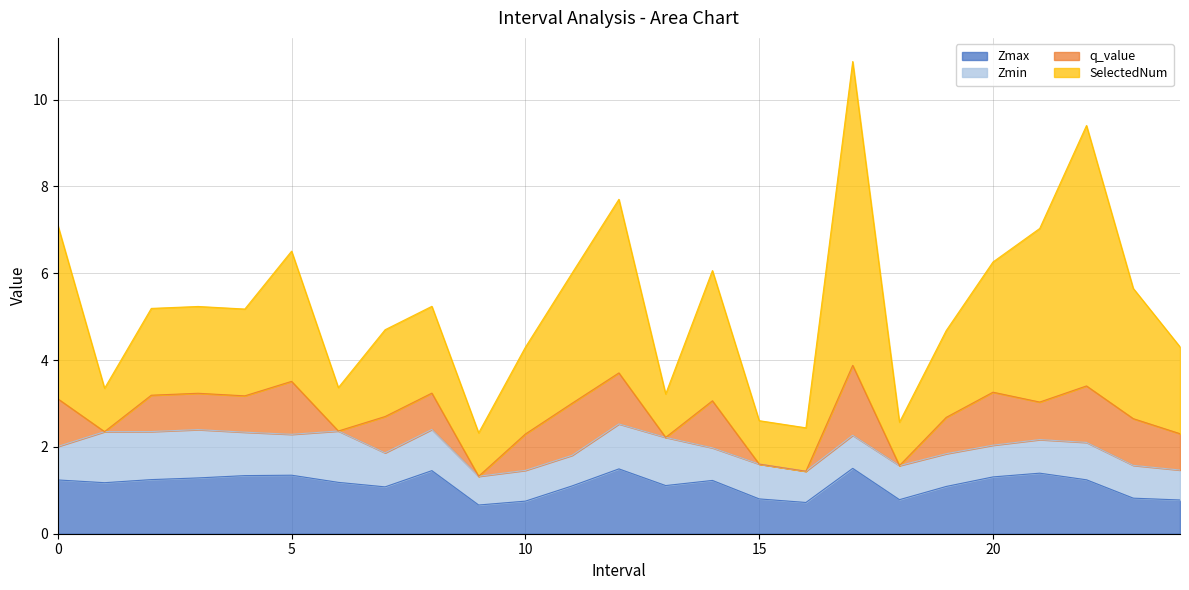

True or false: Zmax has a value of 1.2 at 6.

True